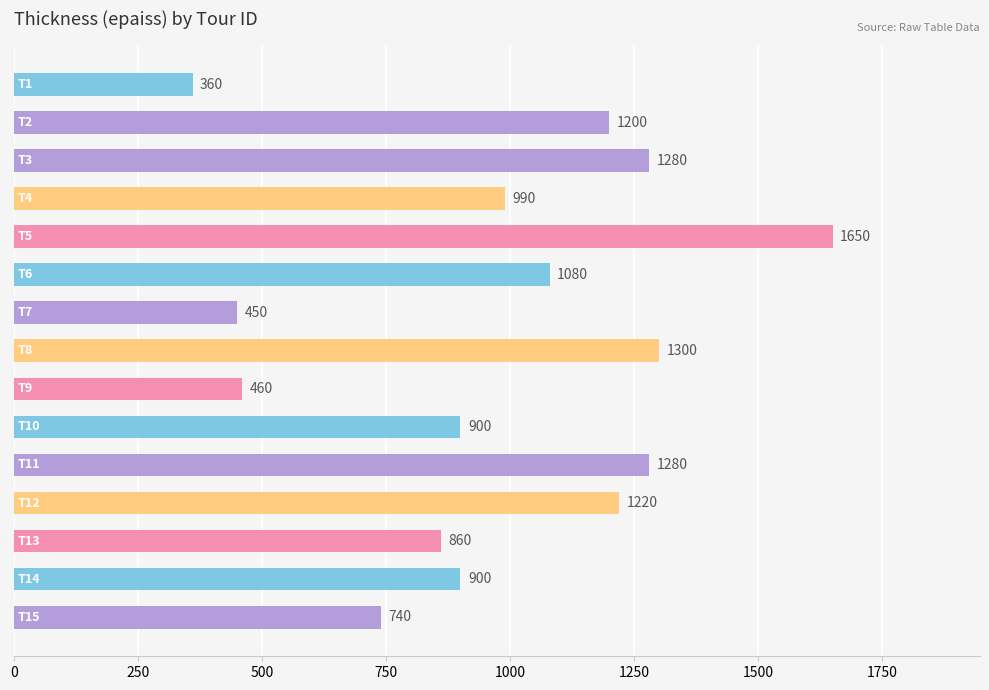

What is the difference between the second highest and second lowest values?

850